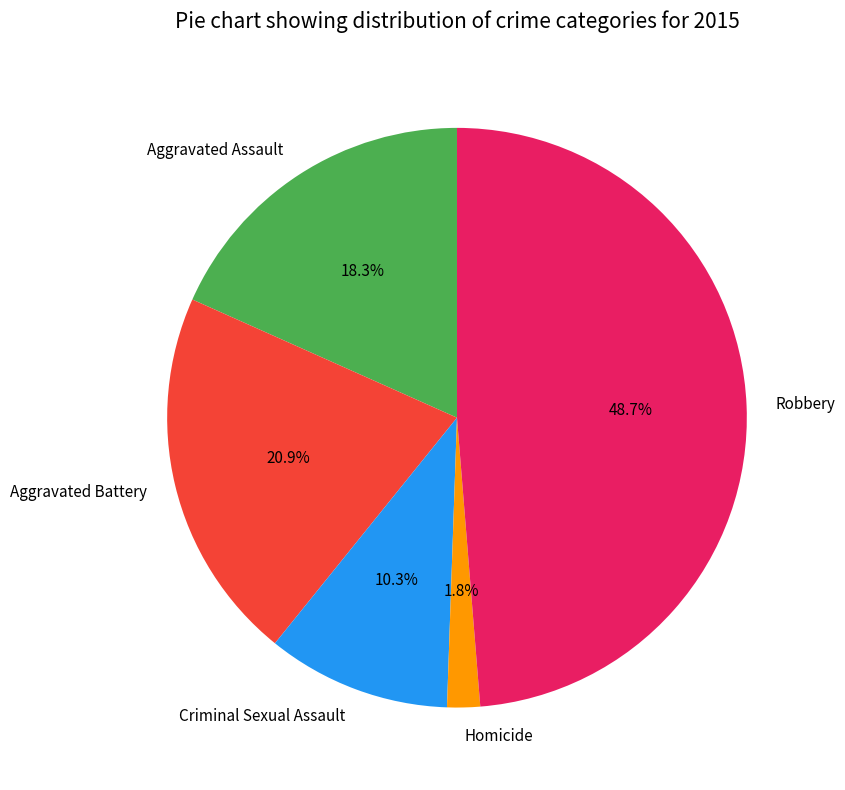

Does Homicide represent more than half of the total?

No